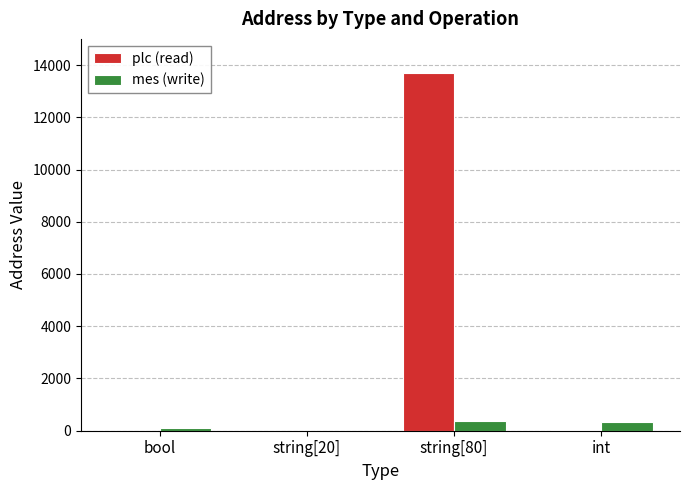

What is the highest value of the mes (write) series?

354